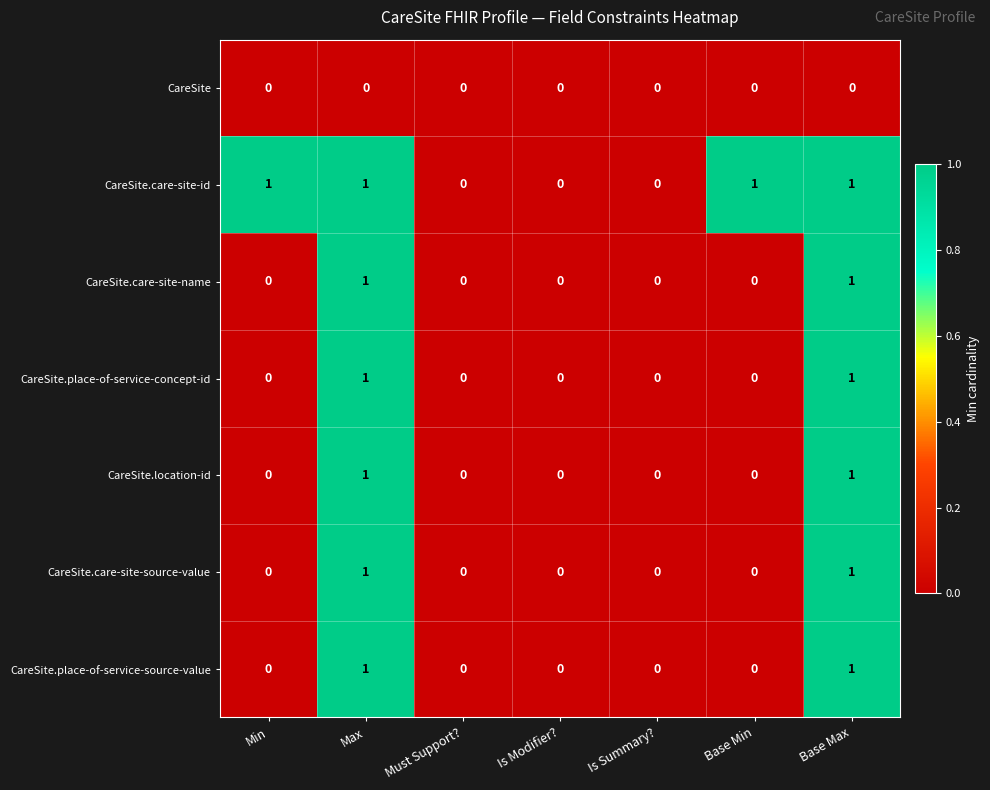

How many data points does each series have?

7